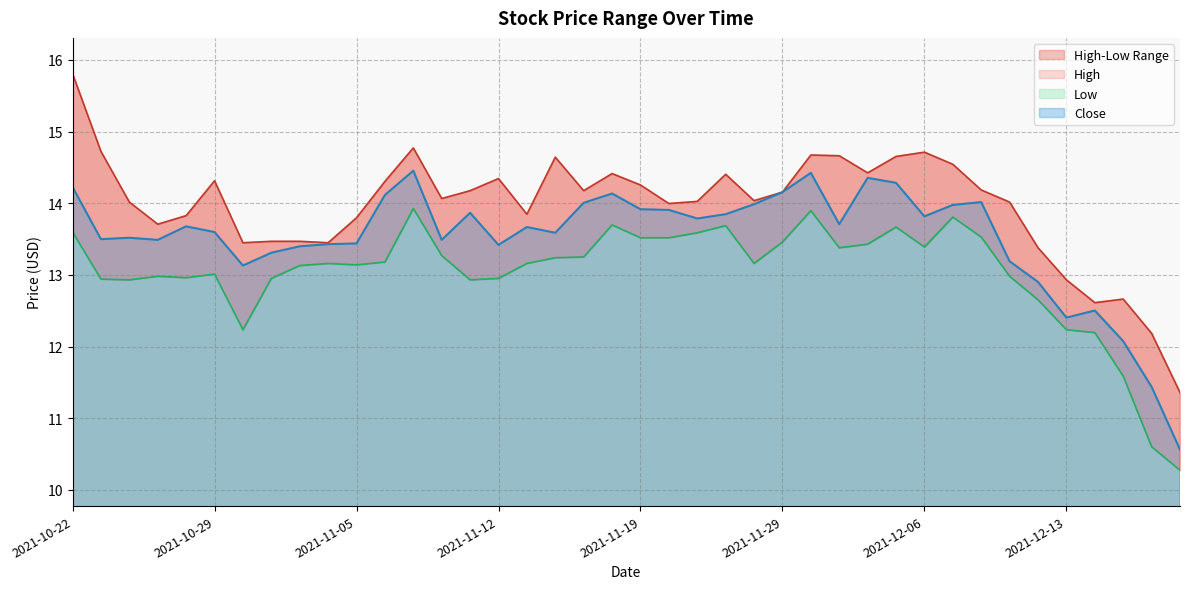

What is the label of the 32nd point from the right?

2021-11-03